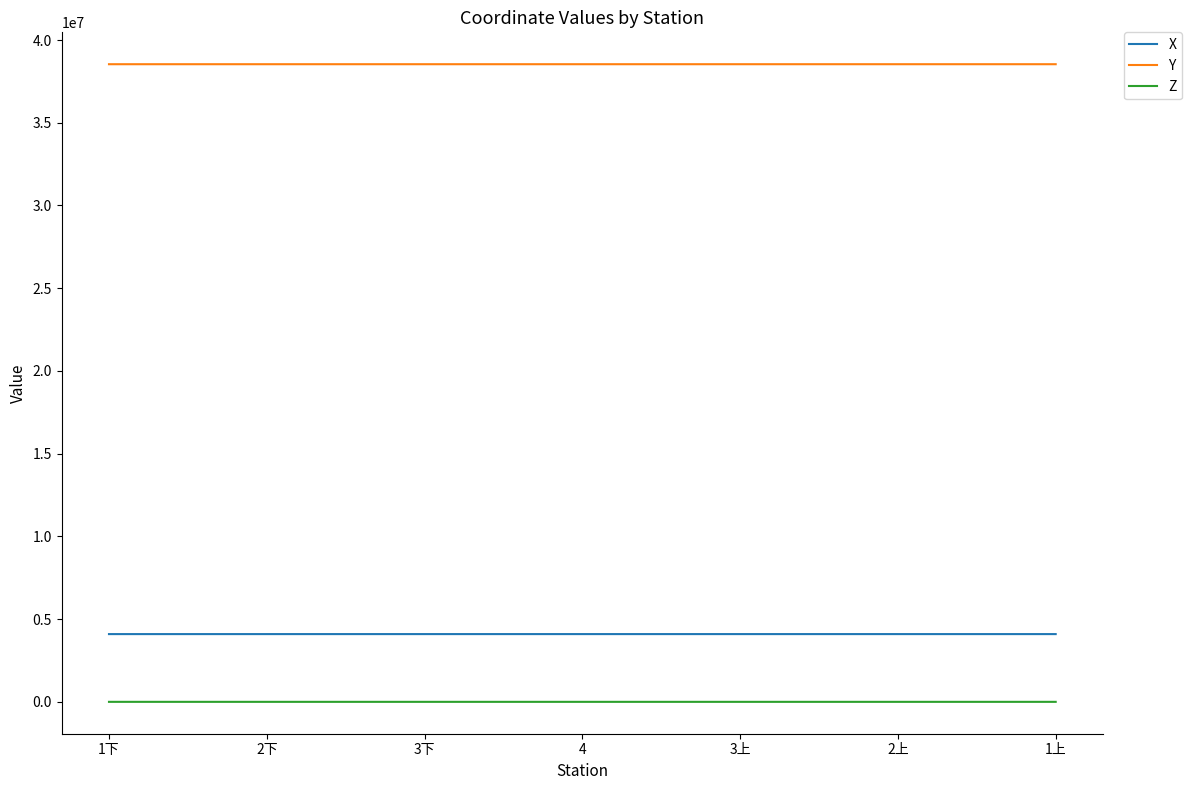

Read the Z value at 4.

-304.7